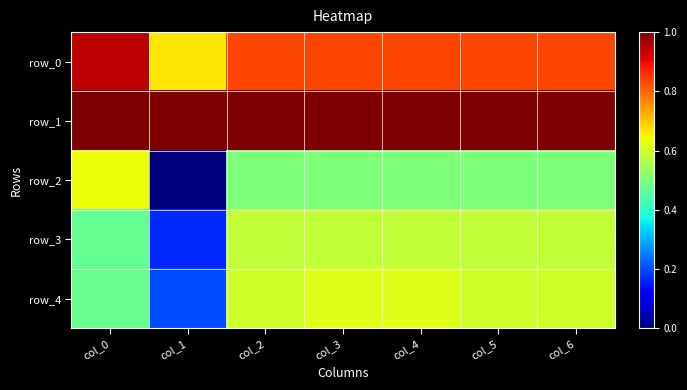

Reading right to left, transcribe all the data shown in this chart.

row_0: 0.8	0.8	0.8	0.8	0.8	0.7	0.9
row_1: 1.0	1.0	1.0	1.0	1.0	1.0	1.0
row_2: 0.5	0.5	0.5	0.5	0.5	0.0	0.6
row_3: 0.6	0.6	0.6	0.6	0.6	0.2	0.5
row_4: 0.6	0.6	0.6	0.6	0.6	0.2	0.5